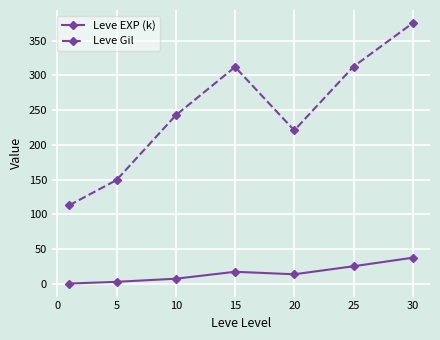

True or false: Leve EXP (k) and Leve Gil intersect in this chart.

False